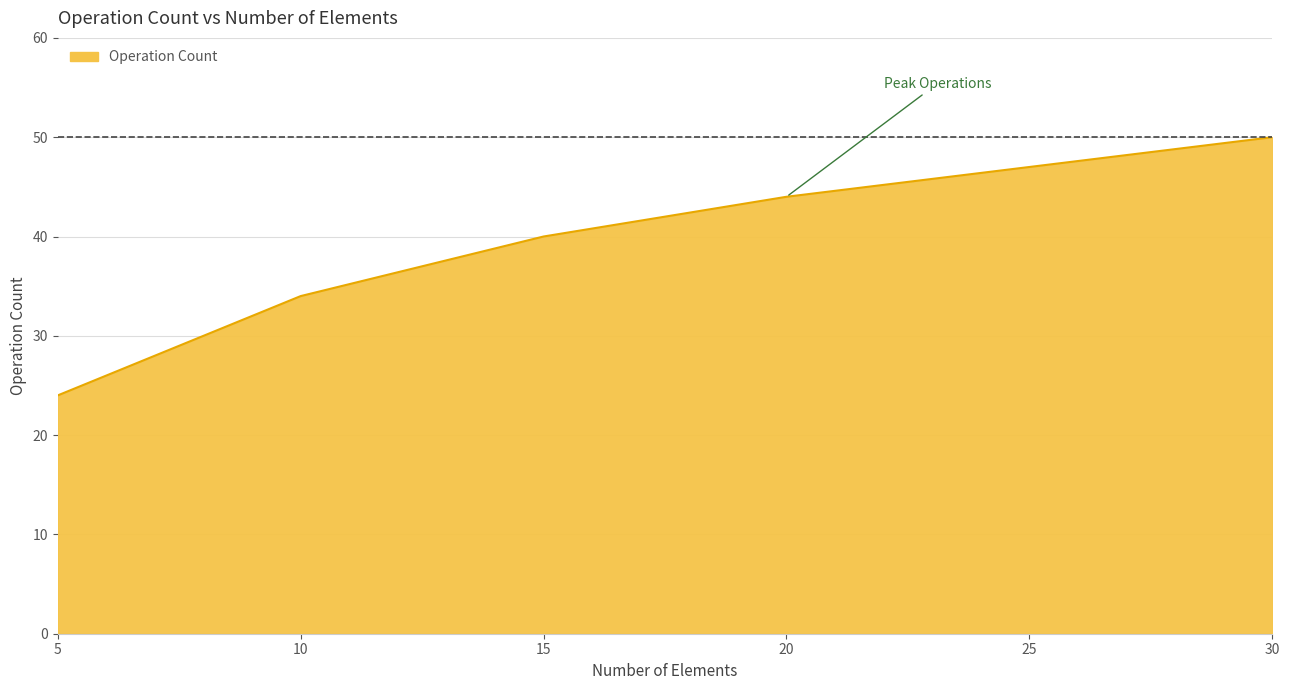

What is the ratio of the value at 5 to the value at 15?

0.6